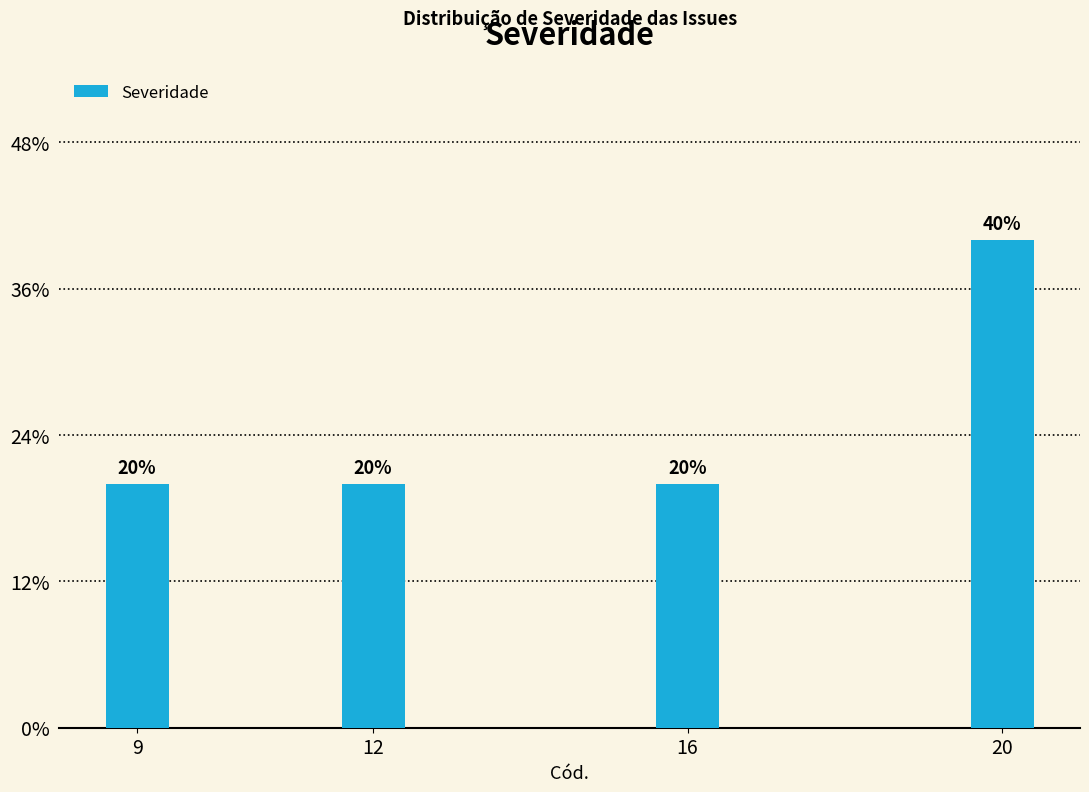

Are the bars horizontal?

No